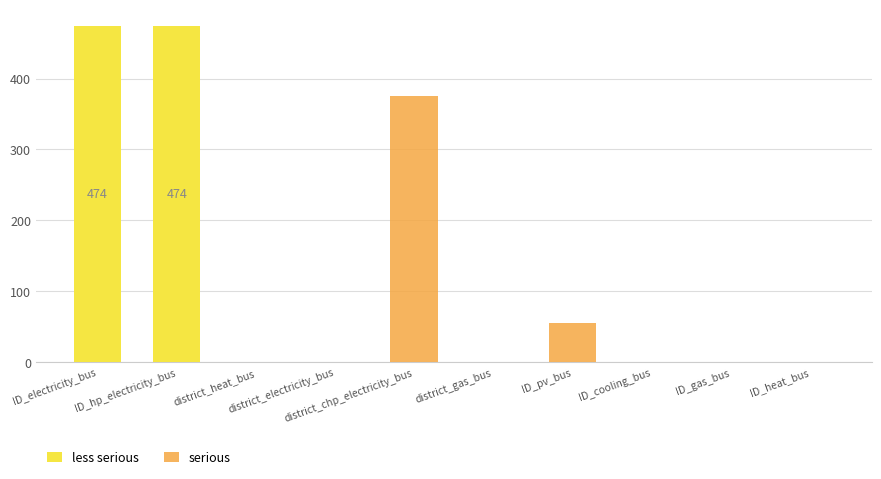

What is the value of the less serious bar at the 1st from the left?

474